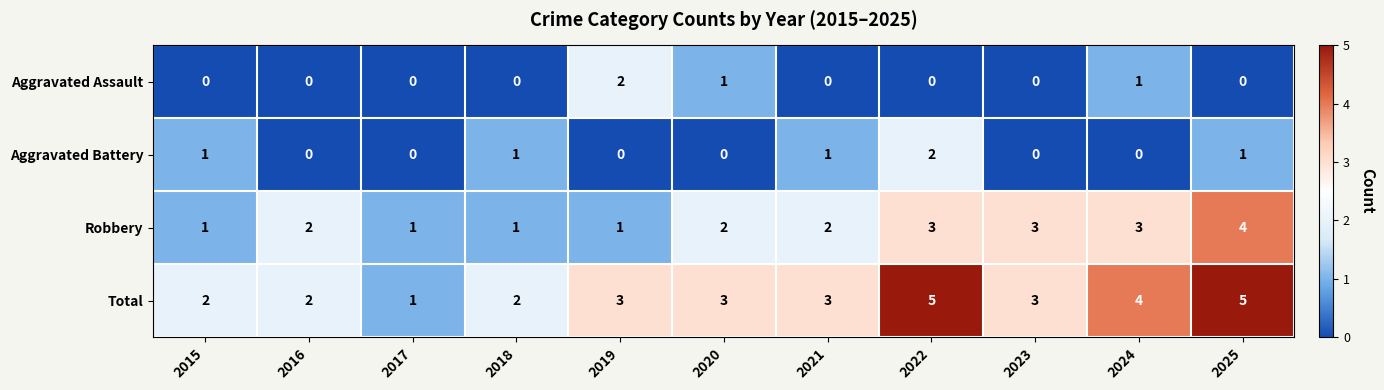

What is the average value of the Total series?

3